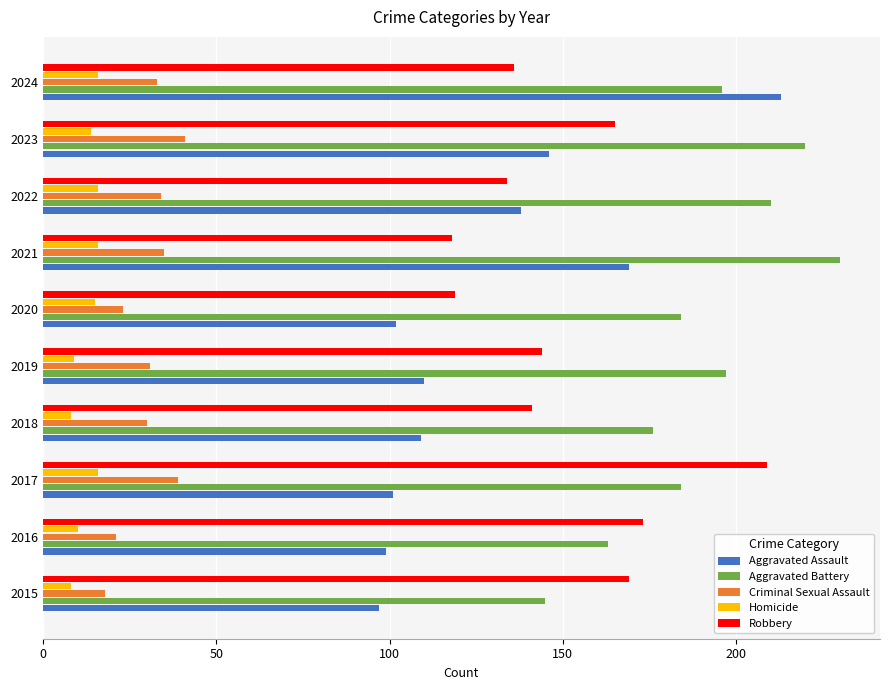

What is the sum of all Aggravated Battery values?

1905